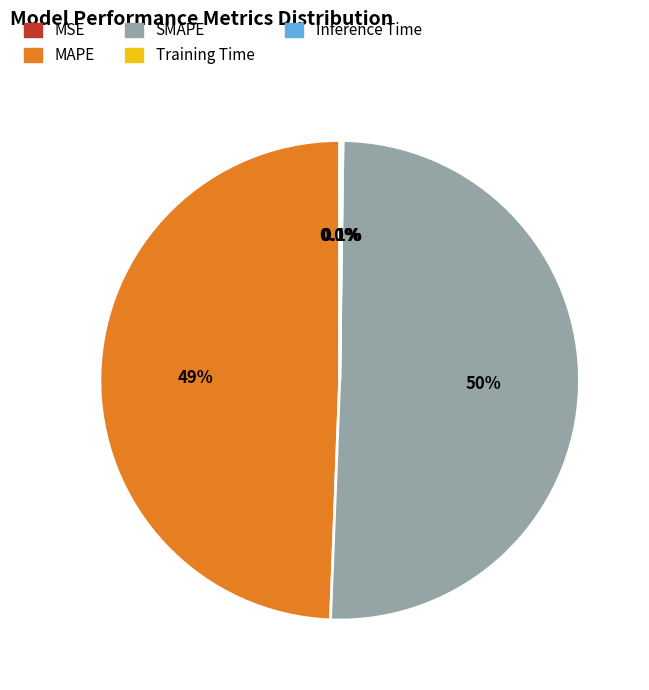

How much of the chart is everything except SMAPE?

49.6%